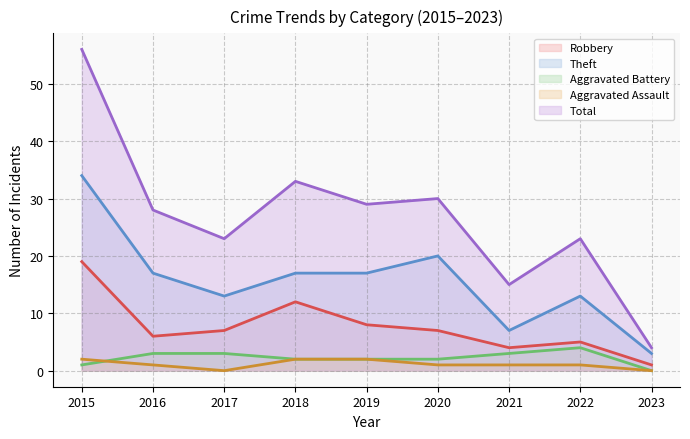

What is the approximate value of Total at 2021?

15